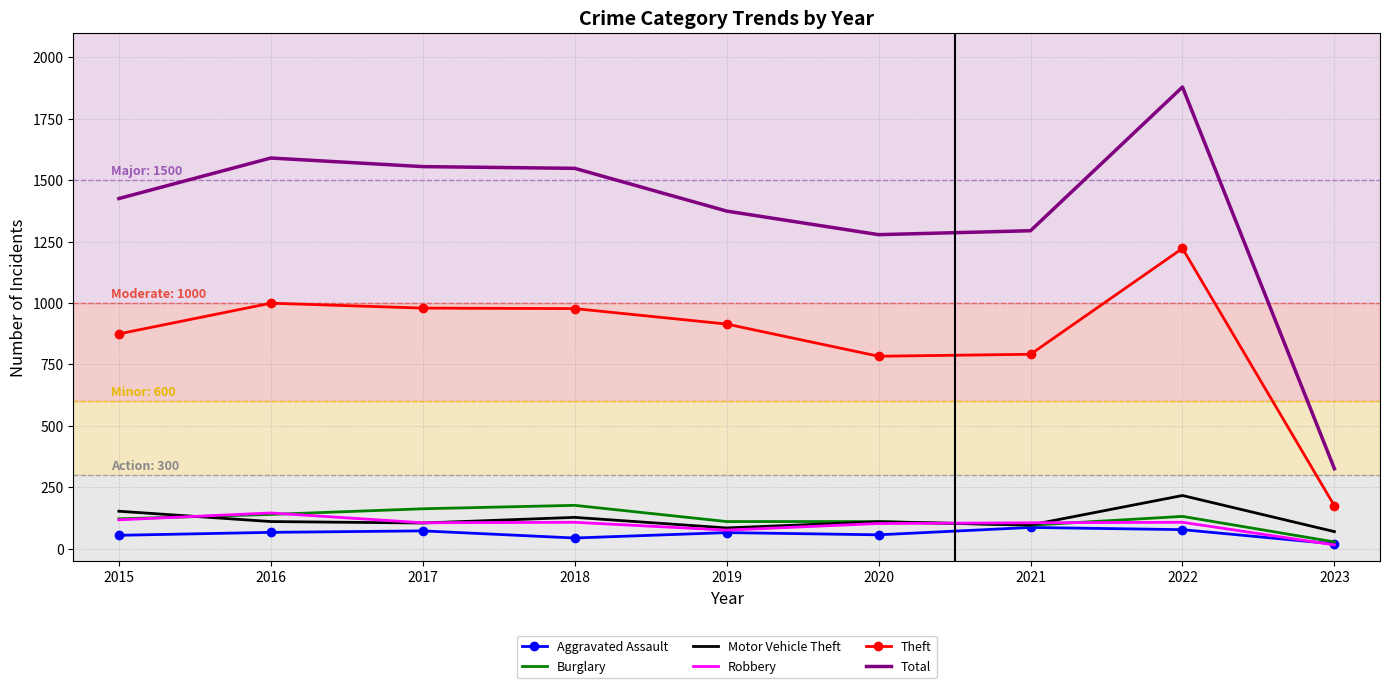

What is the difference between the maximum and minimum values in the Theft series?

1048